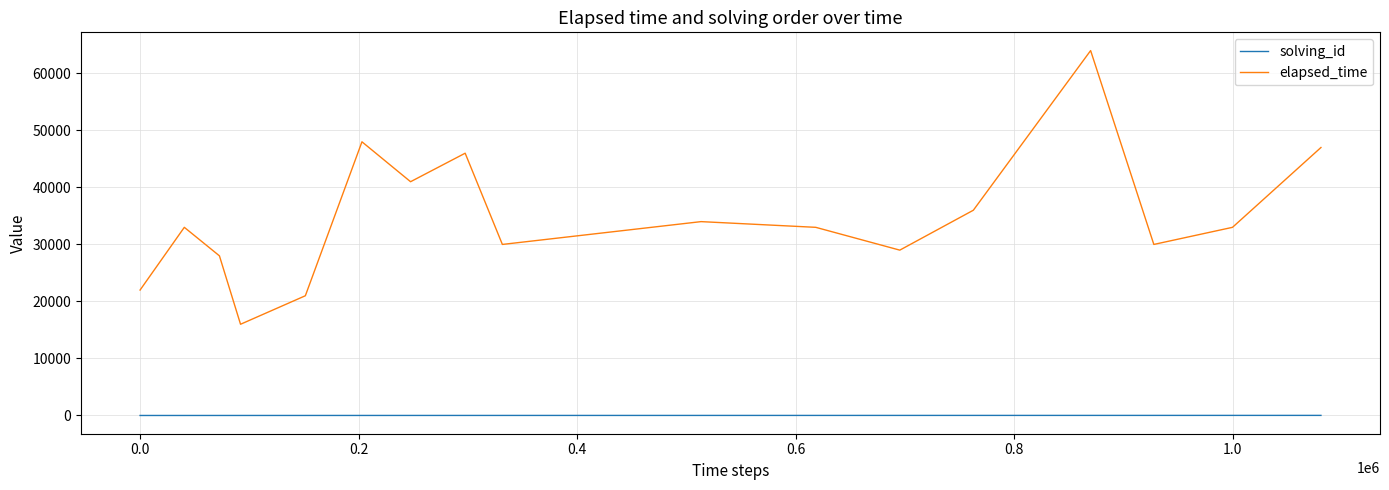

List the series in order of their peak value, highest first.

elapsed_time, solving_id